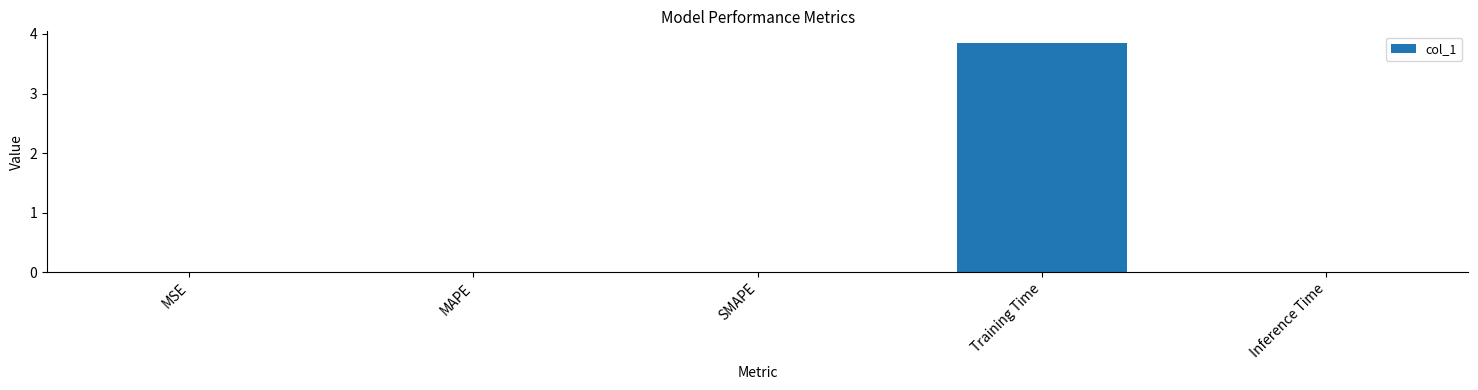

Which label corresponds to the largest value in the chart?

Training Time